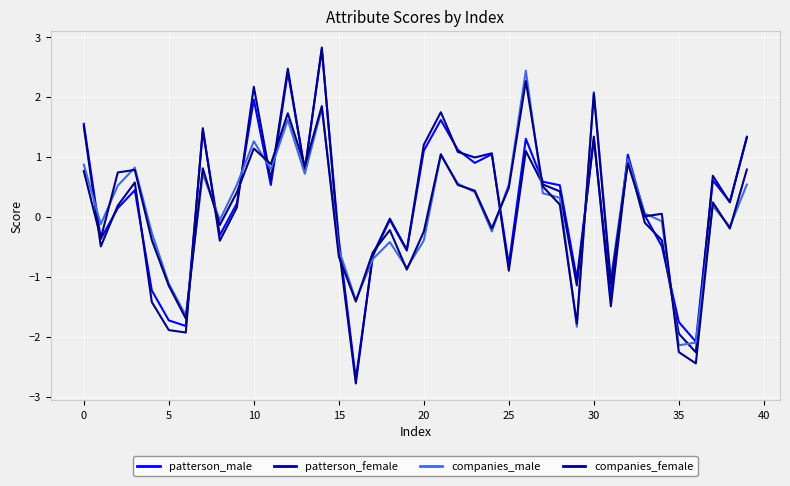

True or false: companies_male and companies_female cross at least once.

True